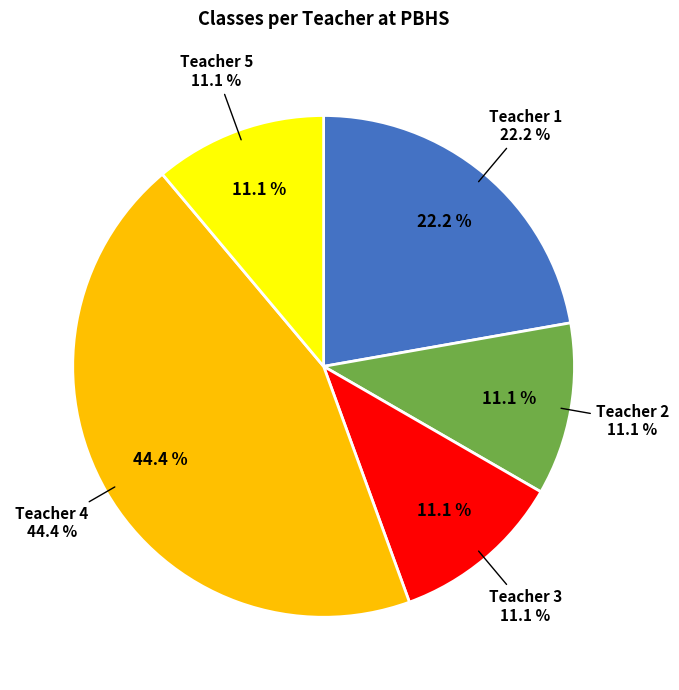

What is the ratio of the value at Teacher 1 to the value at Teacher 3?

2.0